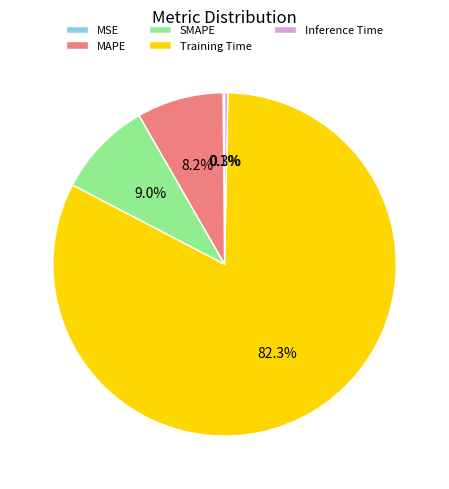

What percentage do Inference Time and MAPE together represent?

8.5%